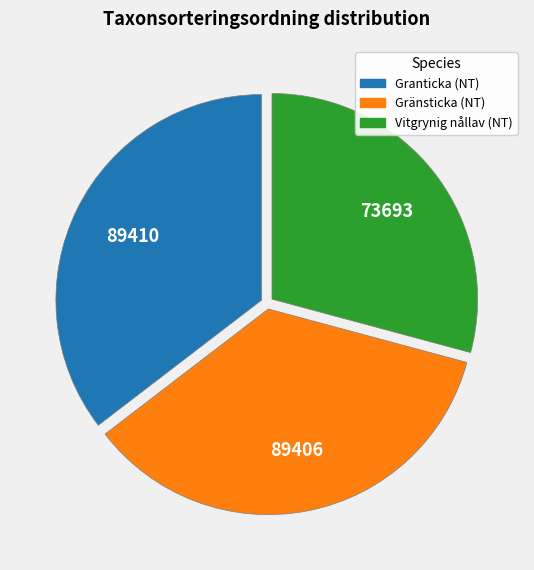

How many slices are in this pie chart?

3